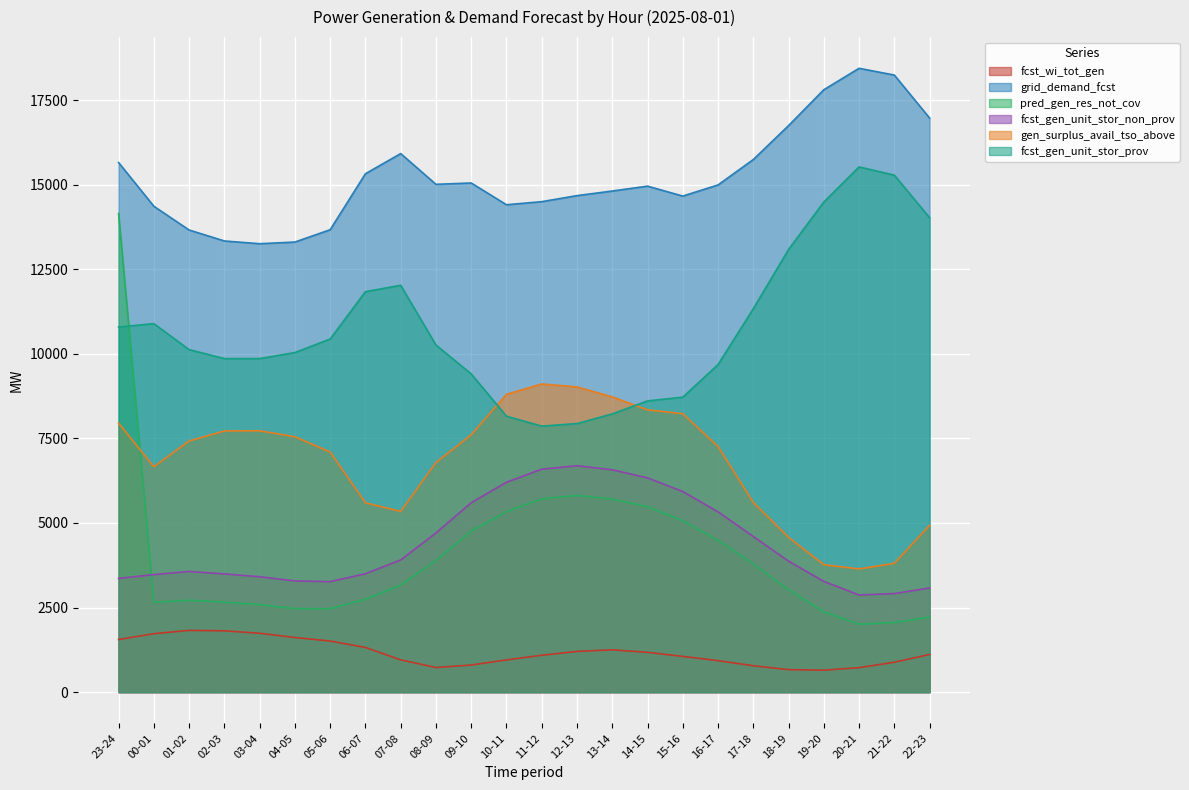

Which series has the widest spread of values?

pred_gen_res_not_cov